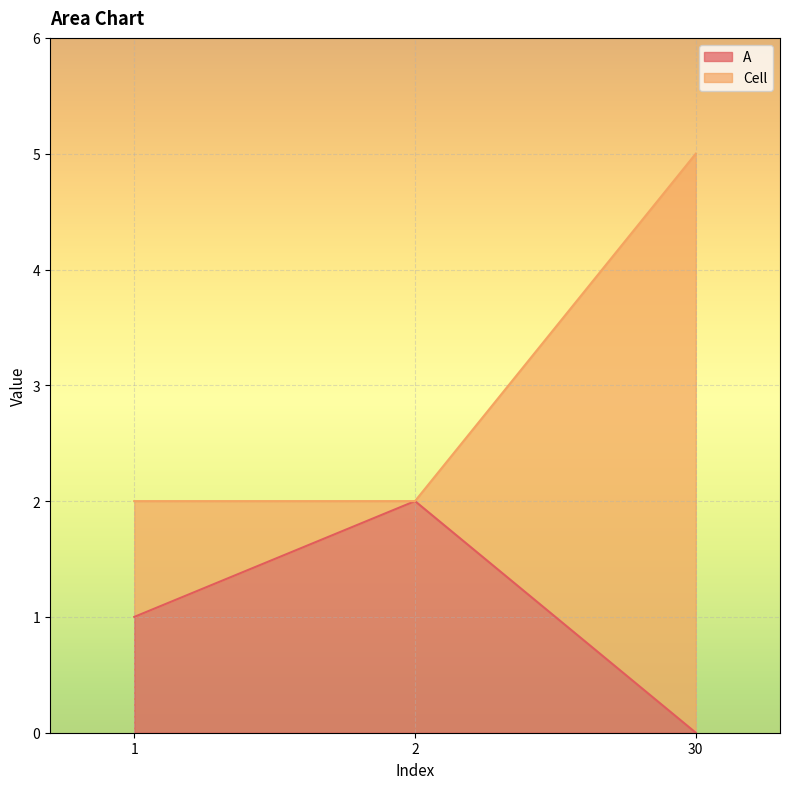

Which series changed the most between 1 and 30?

Cell